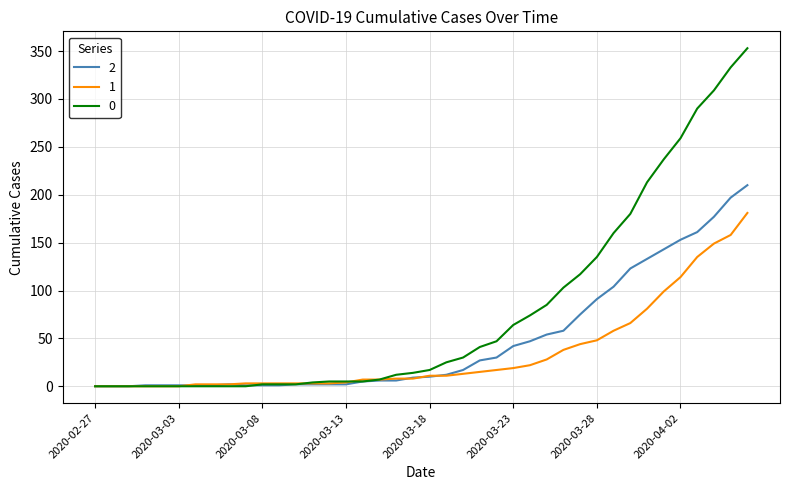

What is the average value of the 1 series?

34